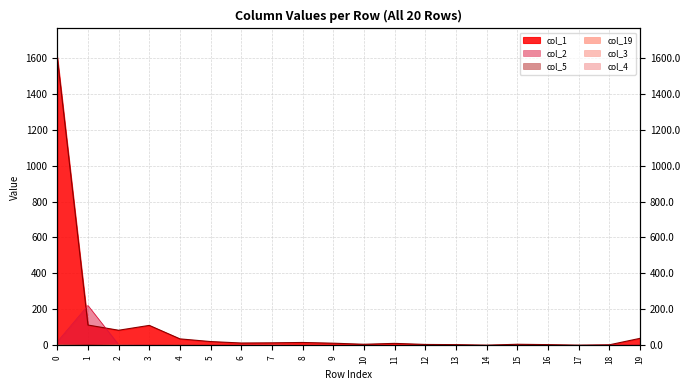

The value of col_3 at 12 is -1. True or false?

False